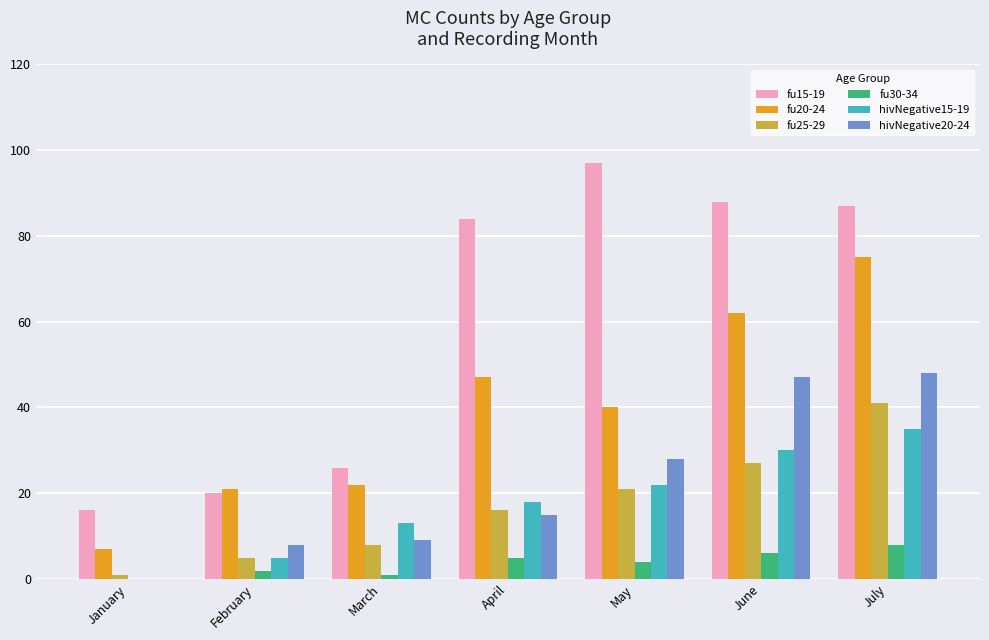

At which category is the sum across all series the highest?

July